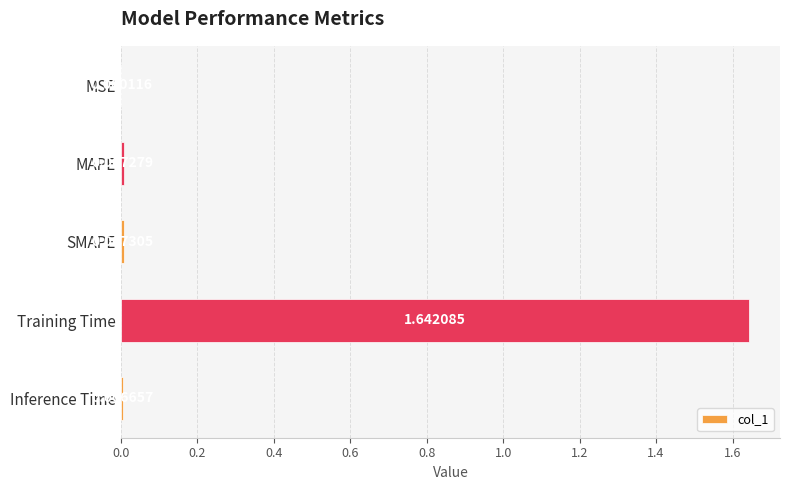

What is the change in value from MSE to Training Time?

+1.6